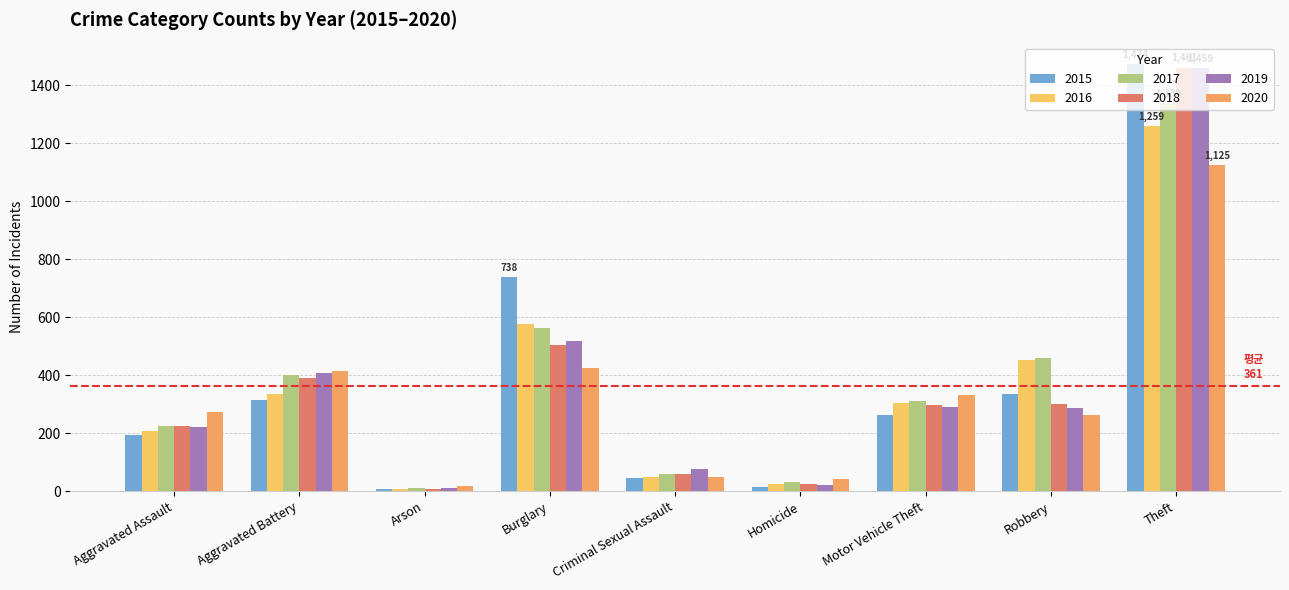

What are all the series names shown in the legend?

2015, 2016, 2017, 2018, 2019, 2020